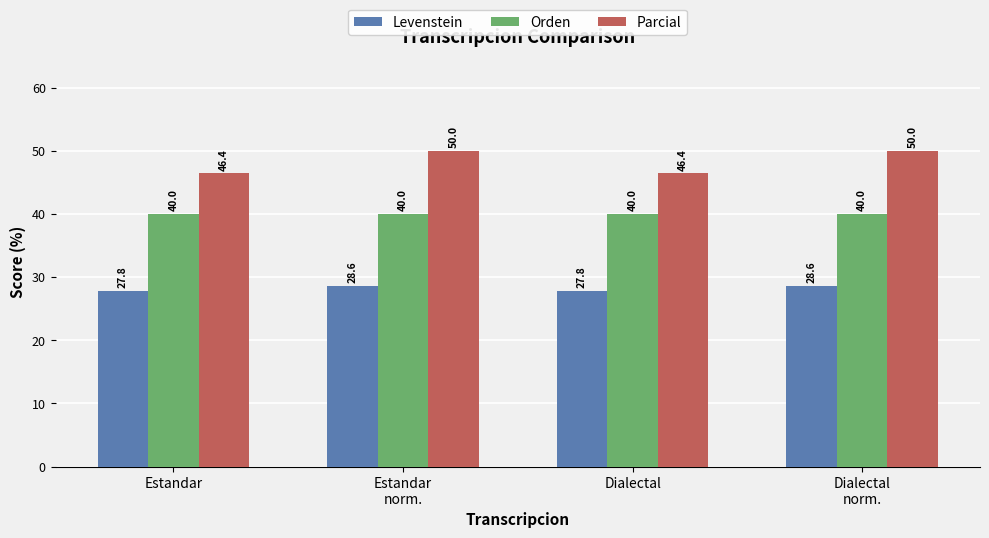

What position from the left is Dialectal?

3